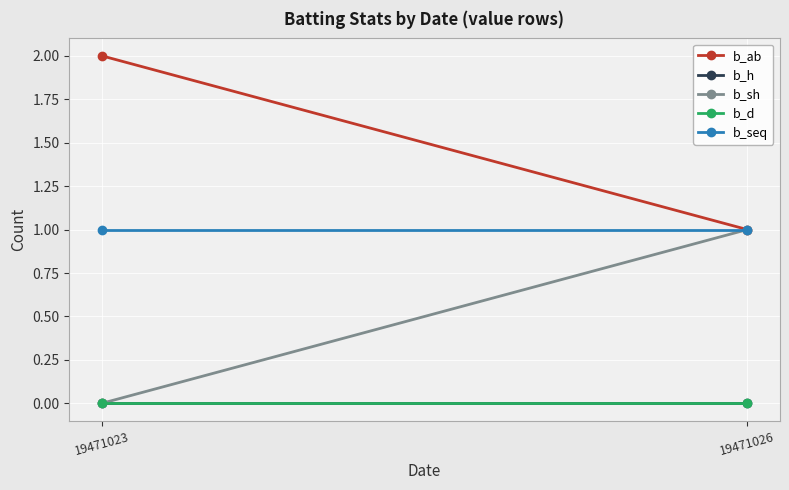

At which label is b_ab closest to 1?

19471026